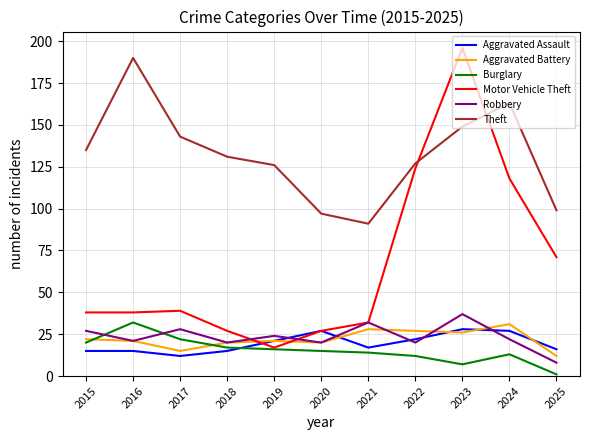

At 2015, list the series in order from smallest to largest.

Aggravated Assault, Burglary, Aggravated Battery, Robbery, Motor Vehicle Theft, Theft